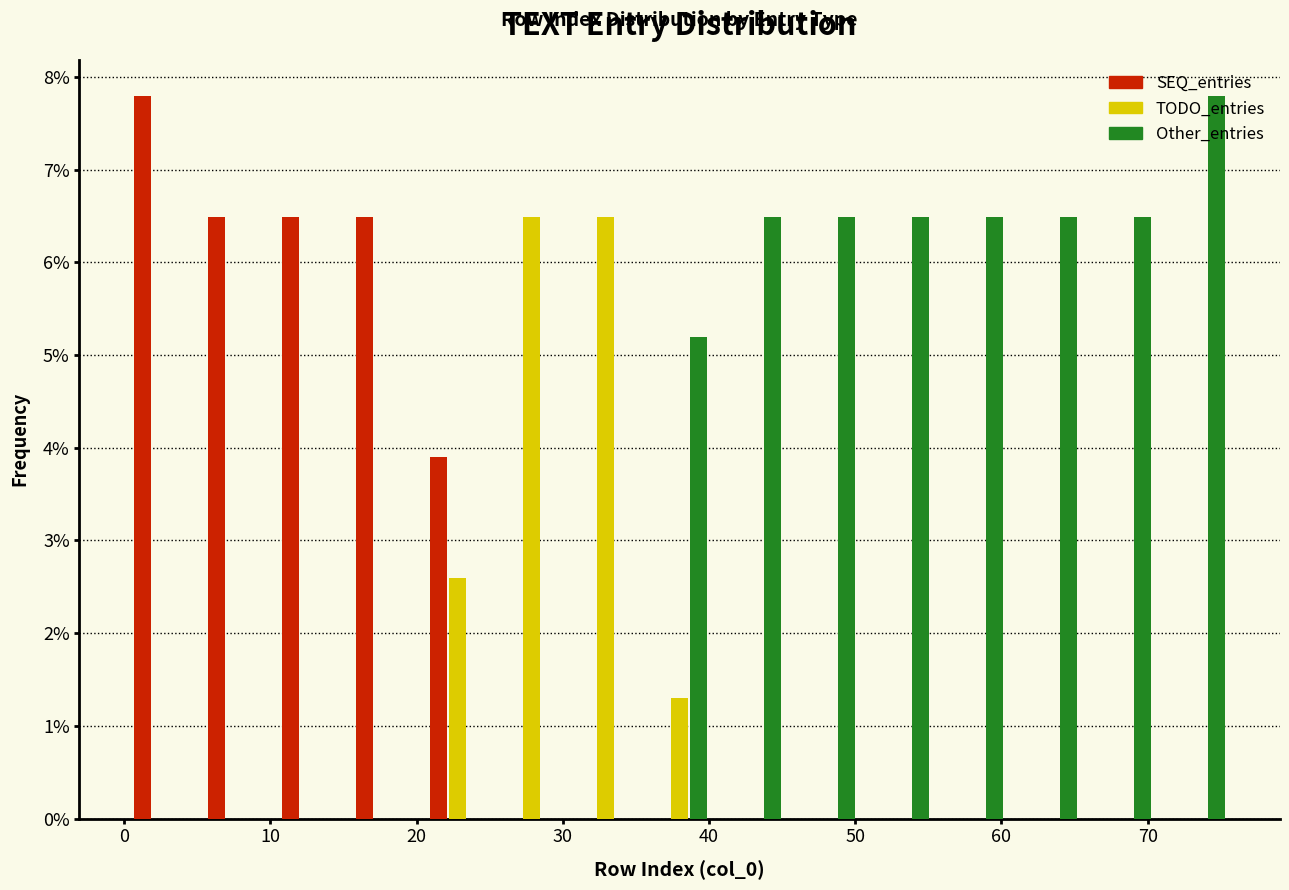

Reading left to right, transcribe this chart: for each range on the x-axis, give the height of each series' bar. Neither the bar edges nor the heights are printed on the chart, so give them approximately, as read against the axes.

0 to 5: SEQ_entries=7.8	TODO_entries=0	Other_entries=0
5 to 10: SEQ_entries=6.5	TODO_entries=0	Other_entries=0
10 to 15: SEQ_entries=6.5	TODO_entries=0	Other_entries=0
15 to 20: SEQ_entries=6.5	TODO_entries=0	Other_entries=0
20 to 25: SEQ_entries=3.9	TODO_entries=2.6	Other_entries=0
25 to 30: SEQ_entries=0	TODO_entries=6.5	Other_entries=0
30 to 35: SEQ_entries=0	TODO_entries=6.5	Other_entries=0
35 to 41: SEQ_entries=0	TODO_entries=1.3	Other_entries=5.2
41 to 46: SEQ_entries=0	TODO_entries=0	Other_entries=6.5
46 to 51: SEQ_entries=0	TODO_entries=0	Other_entries=6.5
51 to 56: SEQ_entries=0	TODO_entries=0	Other_entries=6.5
56 to 61: SEQ_entries=0	TODO_entries=0	Other_entries=6.5
61 to 66: SEQ_entries=0	TODO_entries=0	Other_entries=6.5
66 to 71: SEQ_entries=0	TODO_entries=0	Other_entries=6.5
71 to 76: SEQ_entries=0	TODO_entries=0	Other_entries=7.8